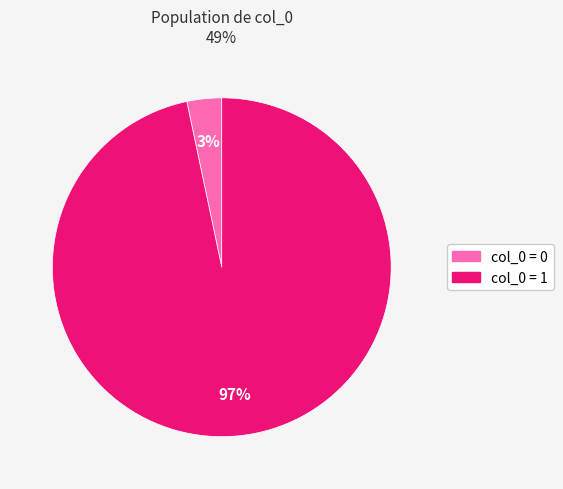

How many slices are in this pie chart?

2